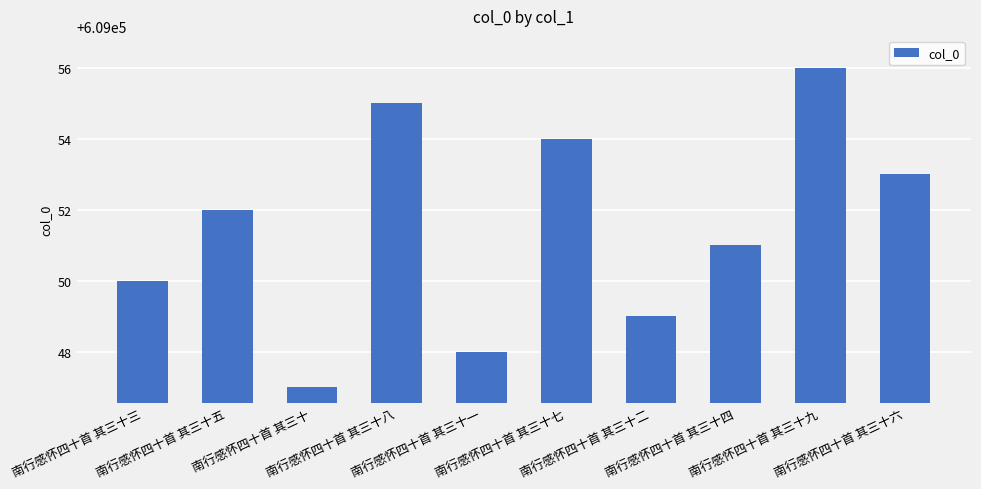

What value does the data have at 南行感怀四十首 其三十三?

609050